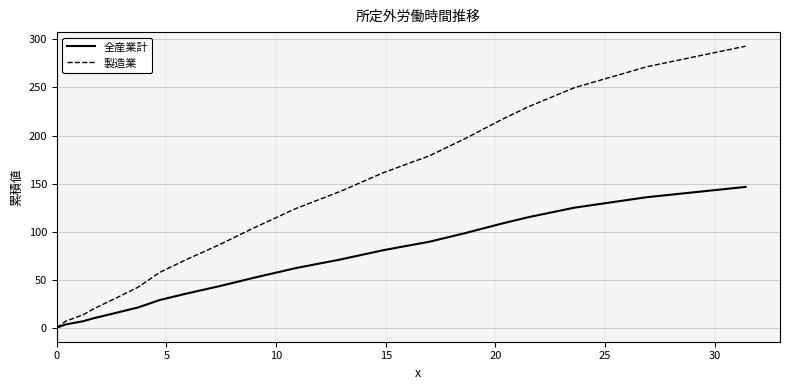

Which series has the largest range (max minus min)?

製造業